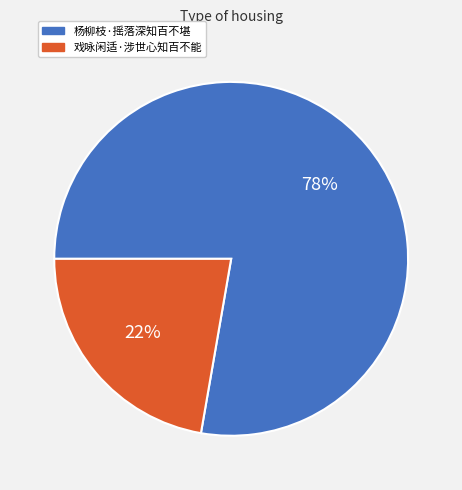

What is the smallest slice in the pie chart?

戏咏闲适·涉世心知百不能